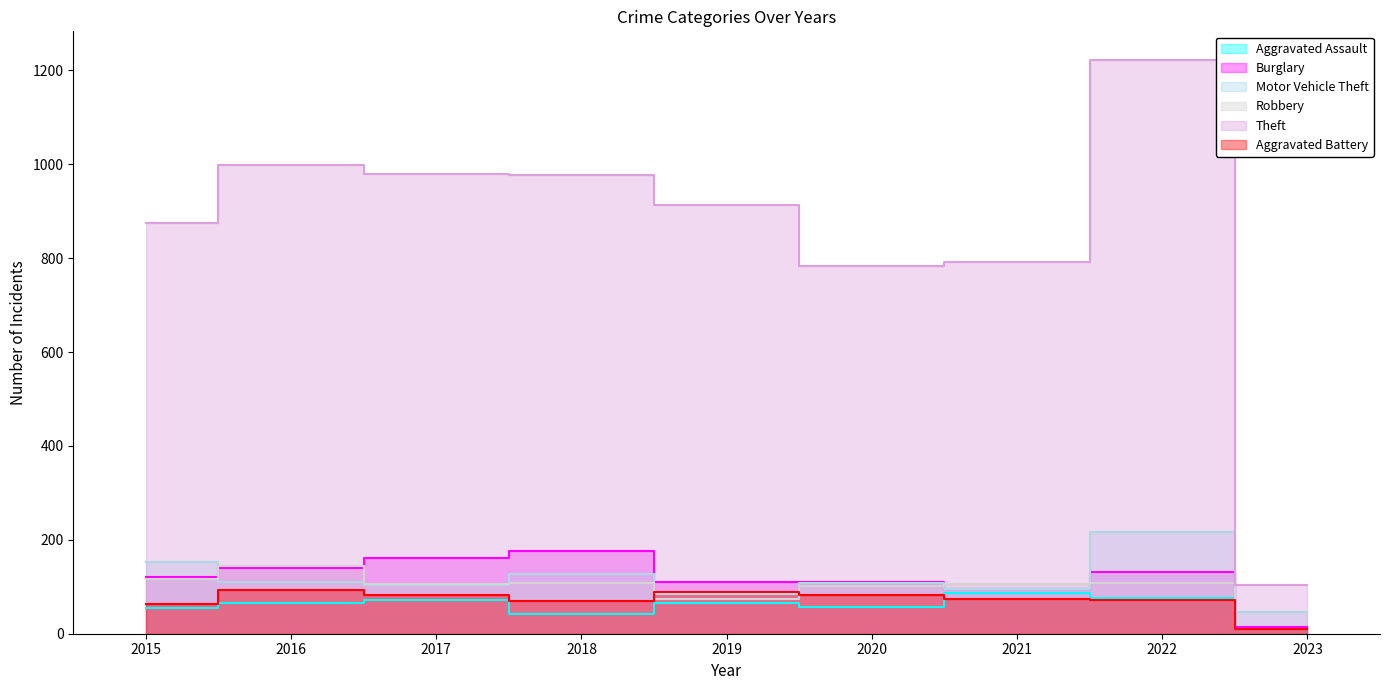

Rank the categories by Aggravated Assault value from lowest to highest.

2023, 2018, 2015, 2020, 2019, 2016, 2017, 2022, 2021